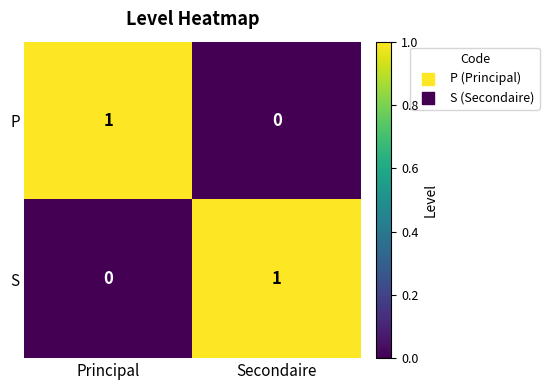

Rank the categories by P value from highest to lowest.

Principal, Secondaire